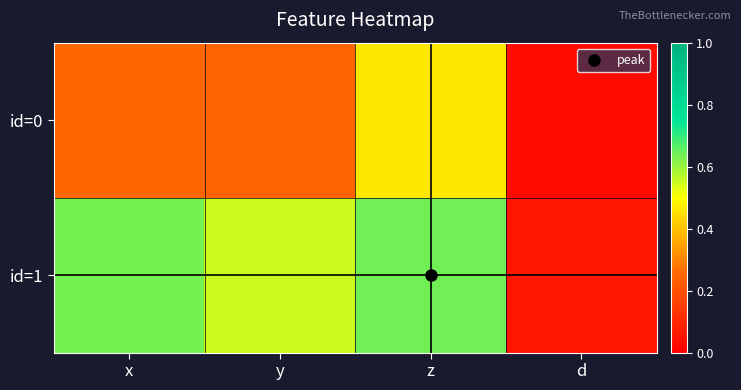

Between y and d, which series saw the biggest shift?

id=1